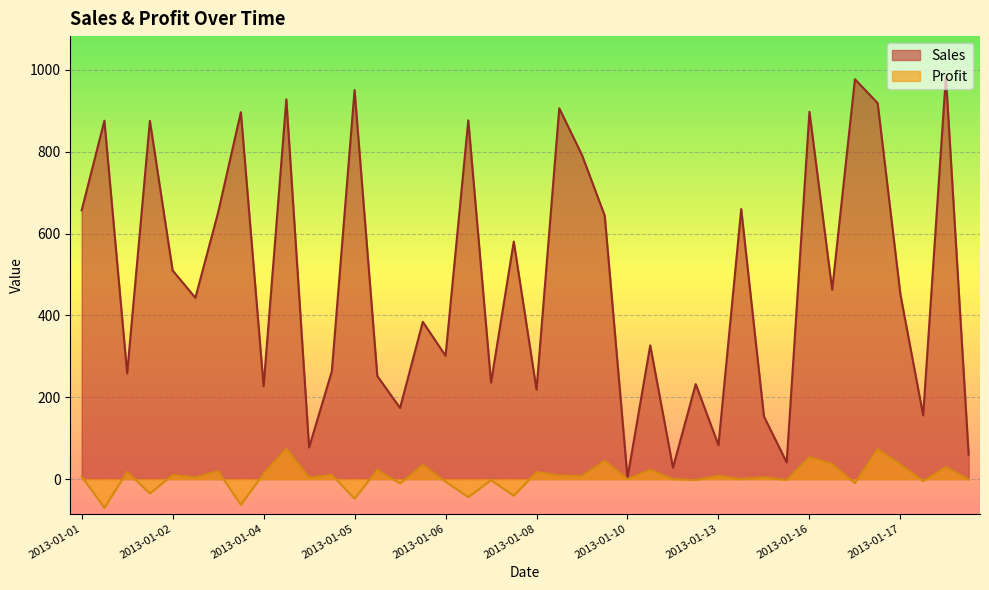

How many data points in Profit are above 6?

20